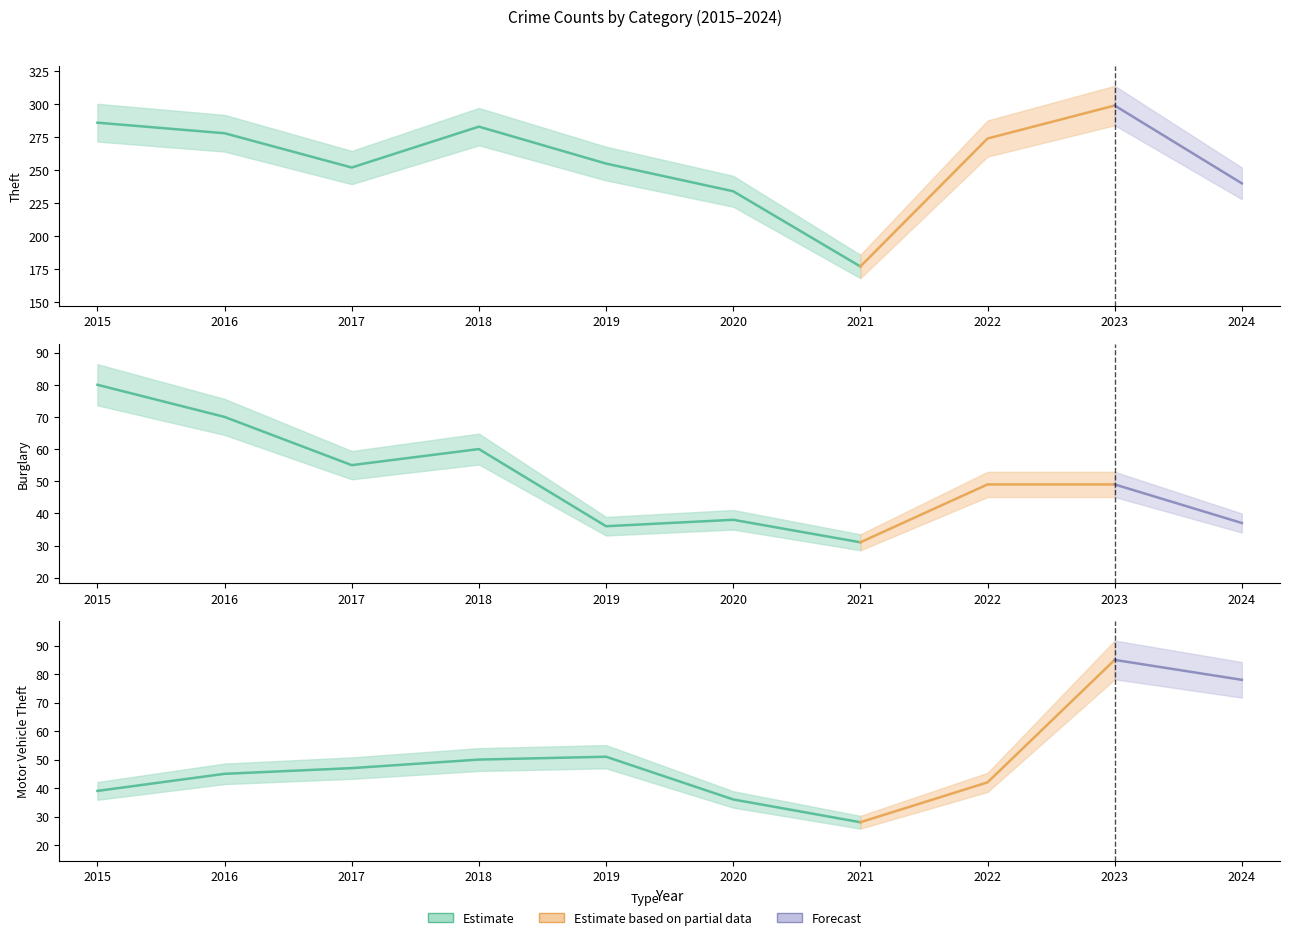

The Theft series shows 340 at 2019. True or false?

False